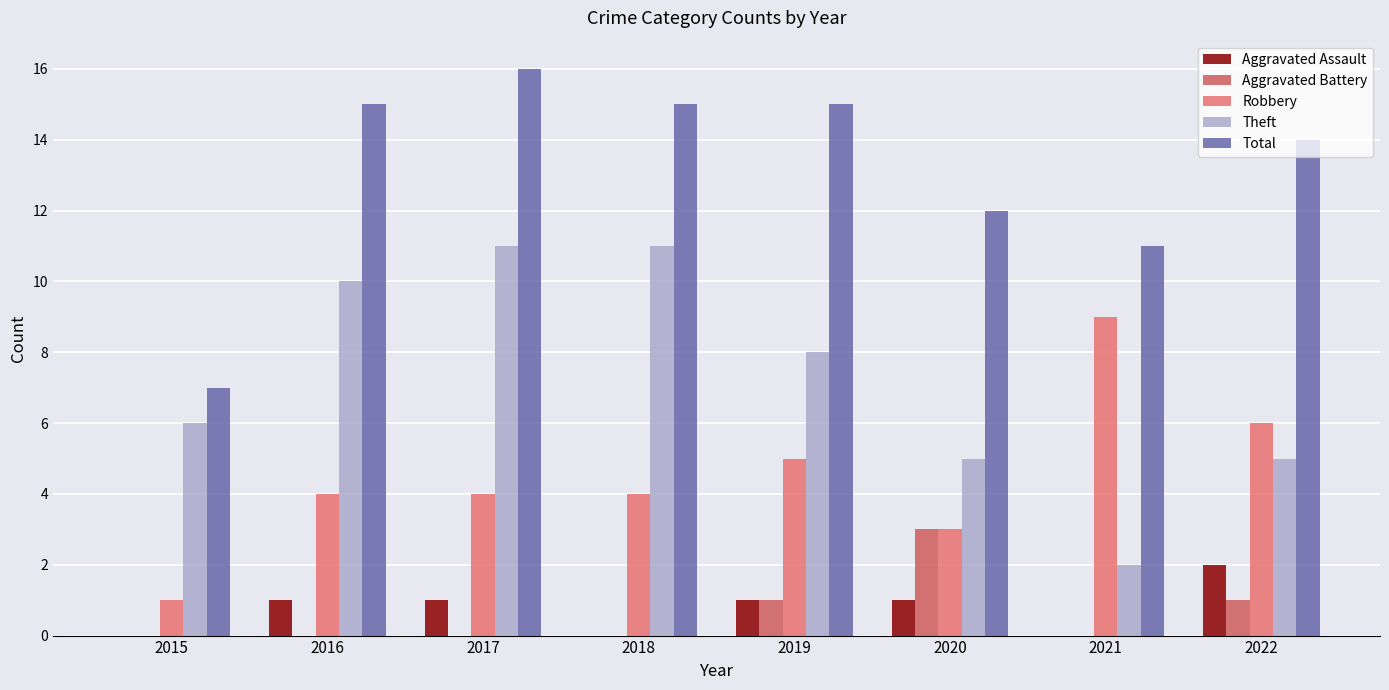

At which category is the sum across all series the highest?

2017